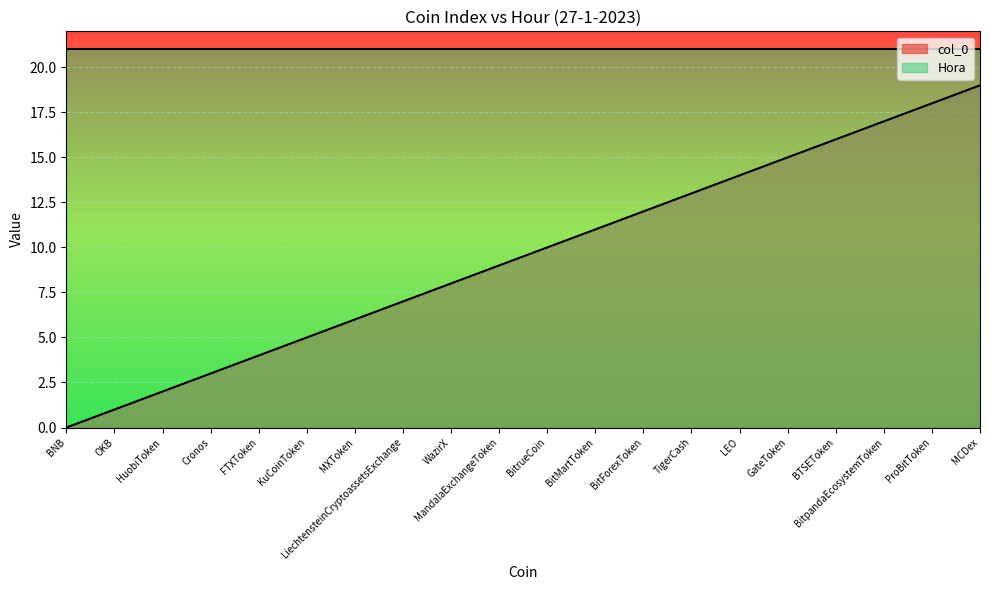

Reading left to right, transcribe all the data shown in this chart.

0	1	2	3	4	5	6	7	8	9	10	11	12	13	14	15	16	17	18	19